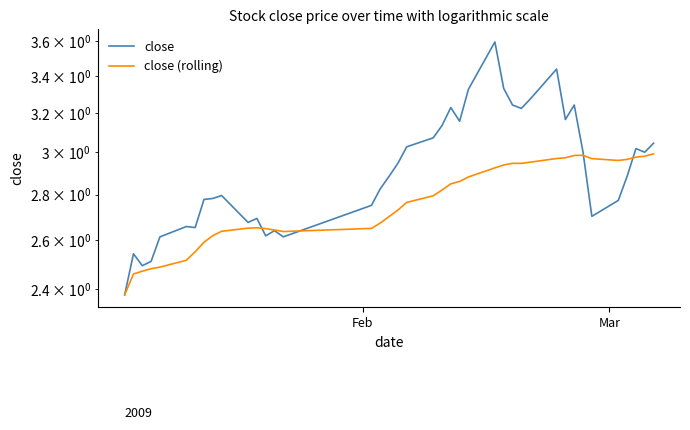

What is the greatest value displayed?

3.6